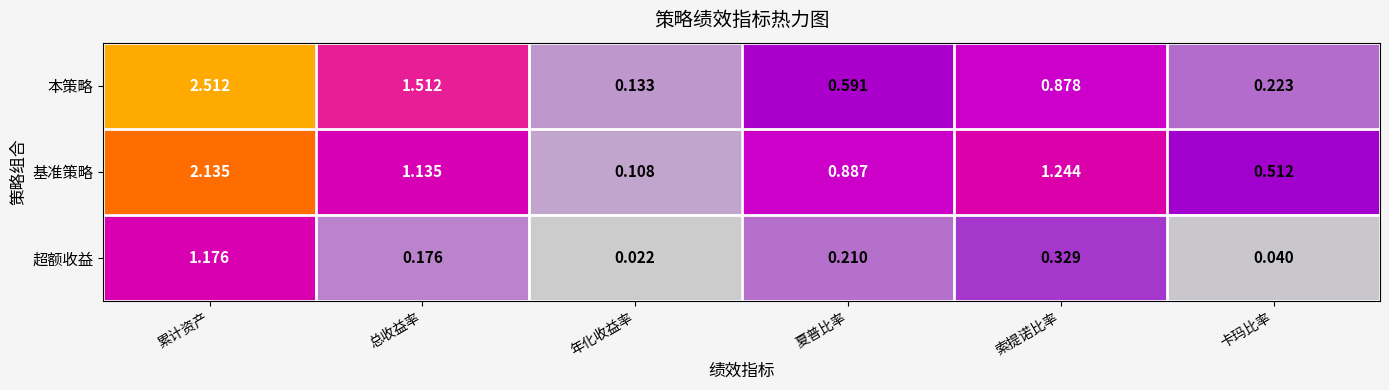

At how many categories does at least one series exceed 2?

1